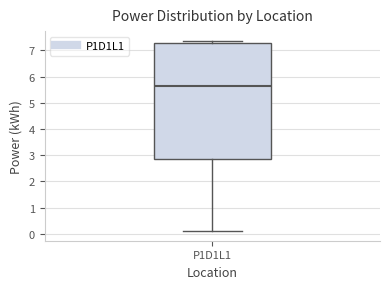

Transcribe this box plot: give where the median line is, the range the box spans, and where the two whiskers end, as read against the y-axis. The values are not printed on the chart, so give them approximately, as read against the axis.

median 5.6, box 2.9 to 7.3, whiskers 0.1 to 7.4